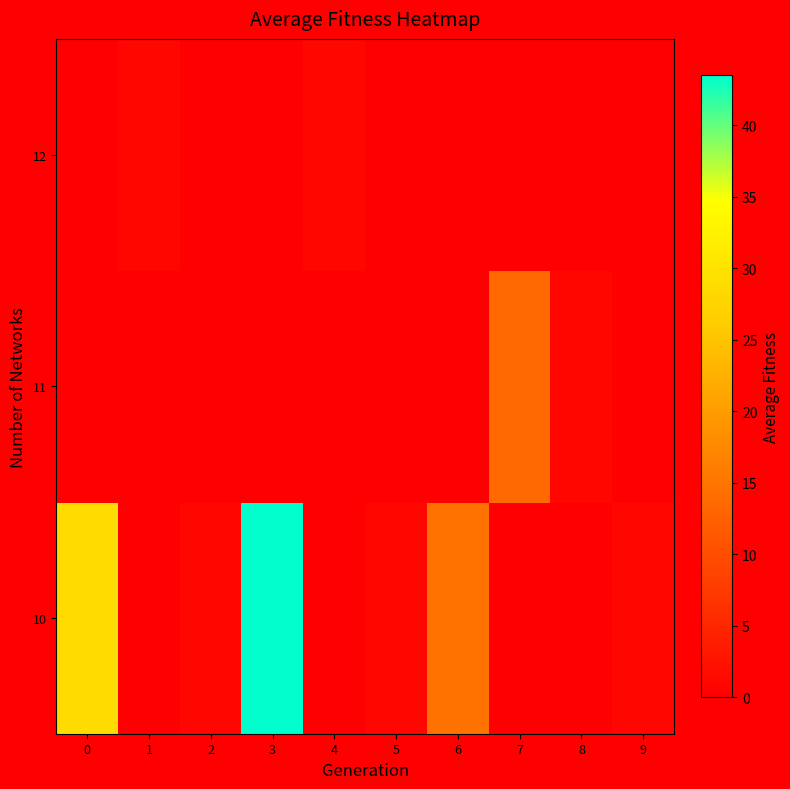

At how many categories does at least one series exceed 12?

4